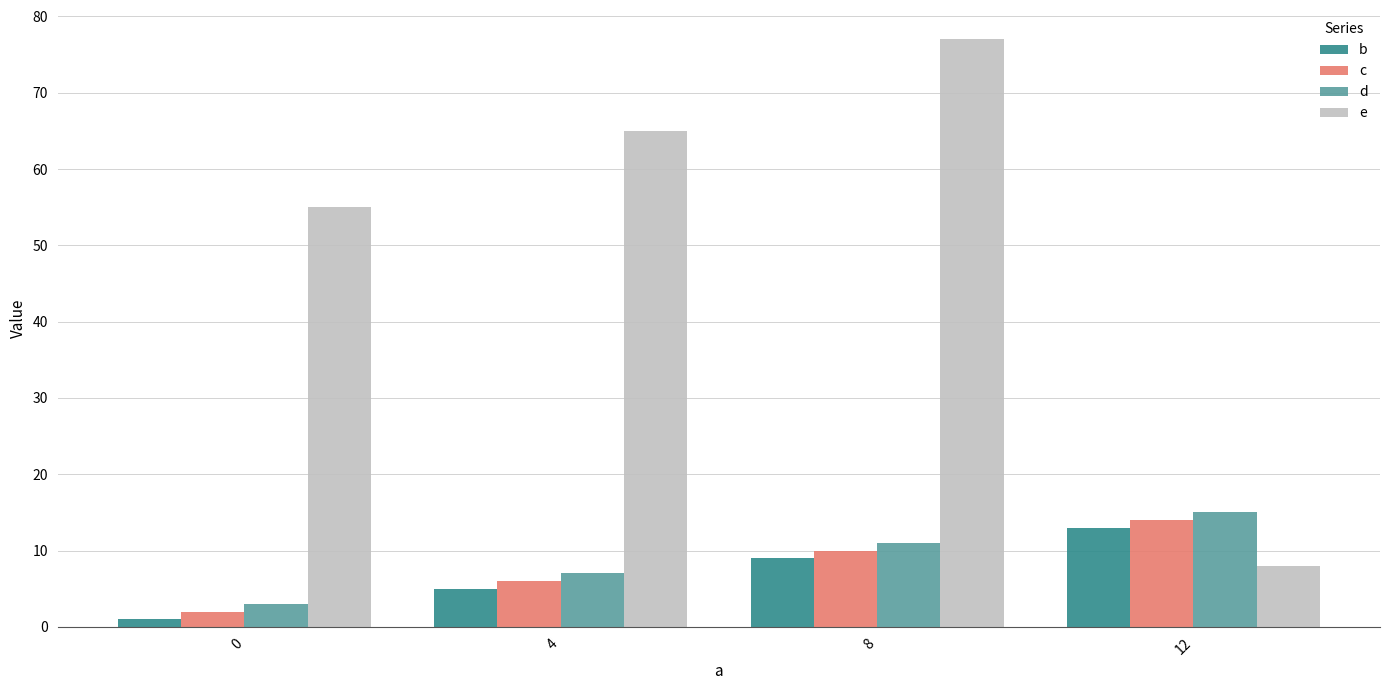

What are all the series names shown in the legend?

b, c, d, e